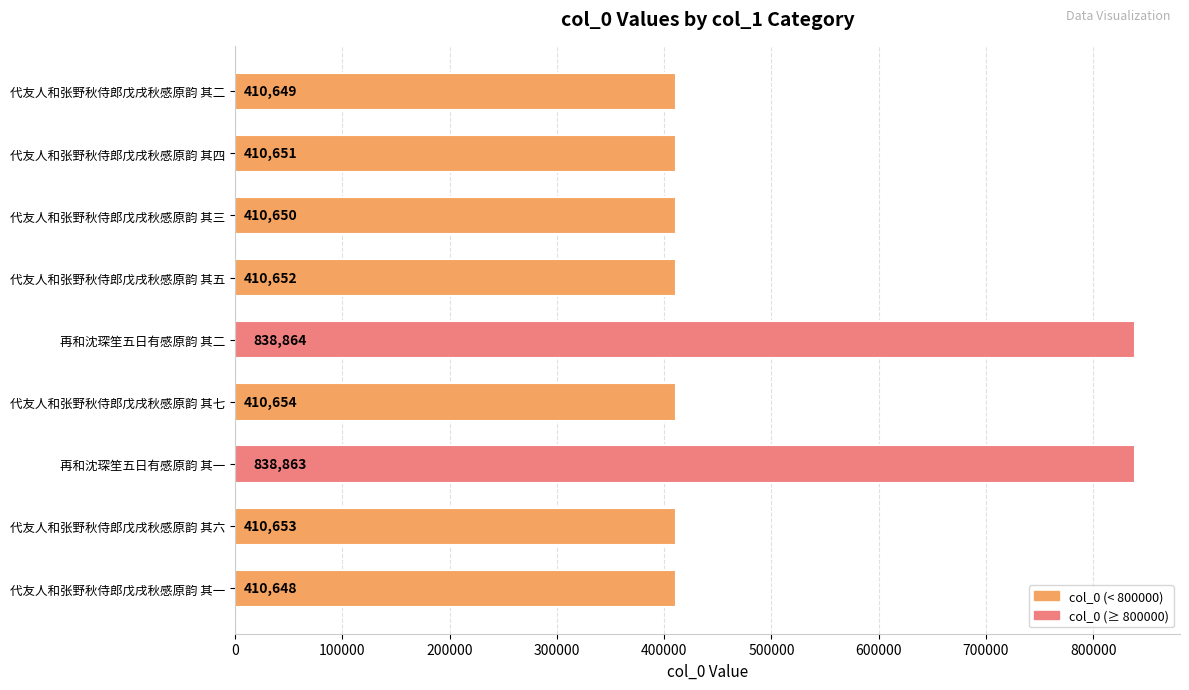

Are the bars horizontal?

Yes